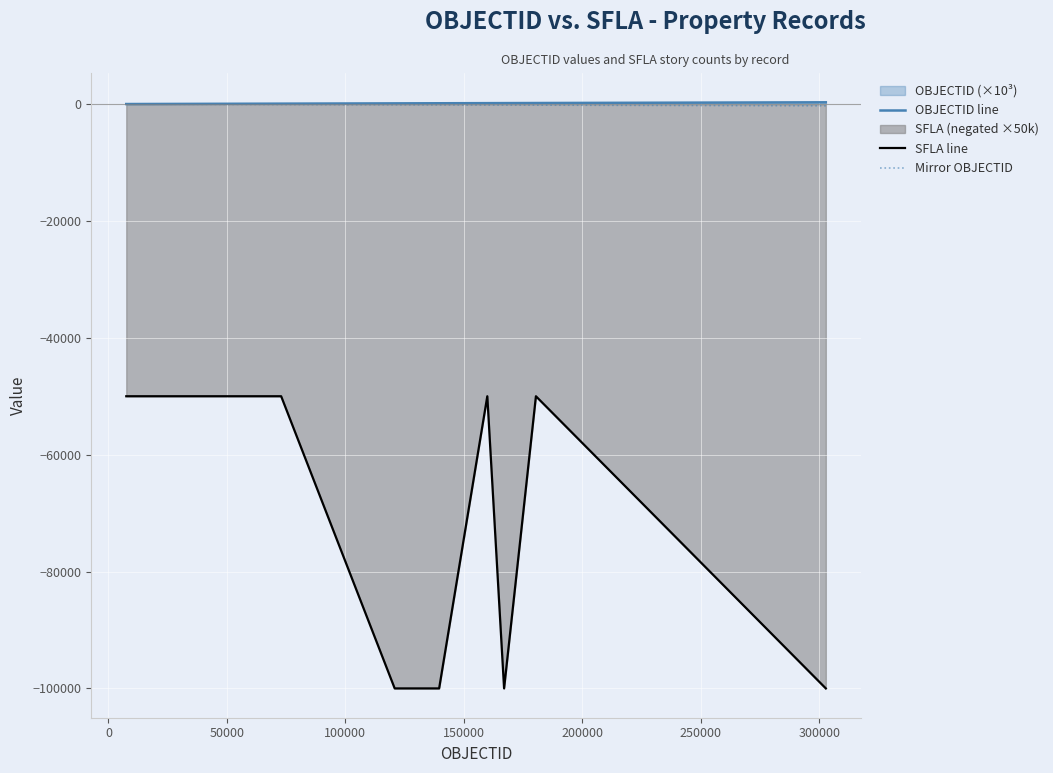

Which series has the largest range (max minus min)?

SFLA line